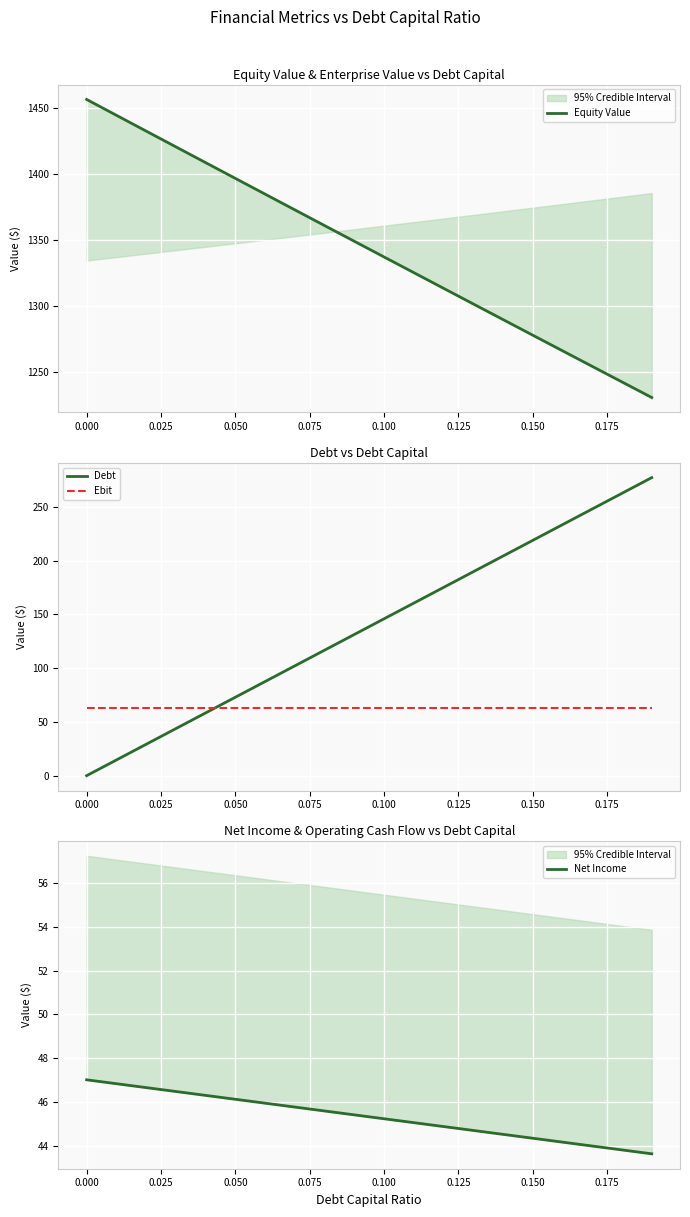

The value of Debt at 0.150 is 218.9. True or false?

True